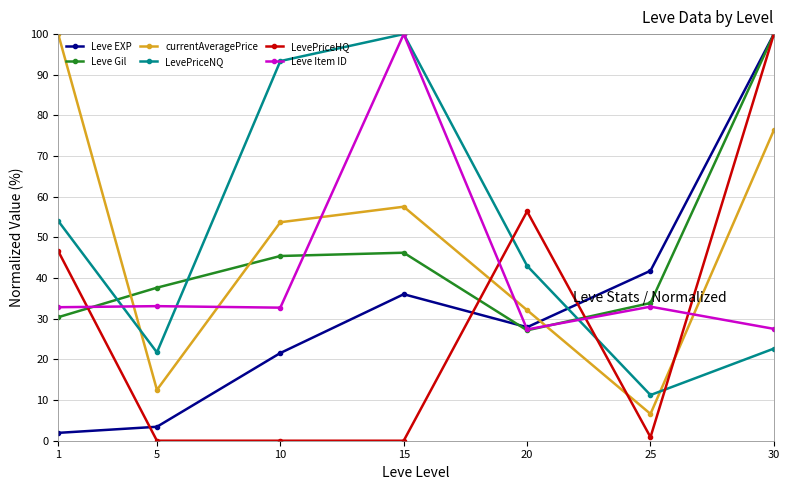

What value does the Leve Gil series have at 5?

37.6